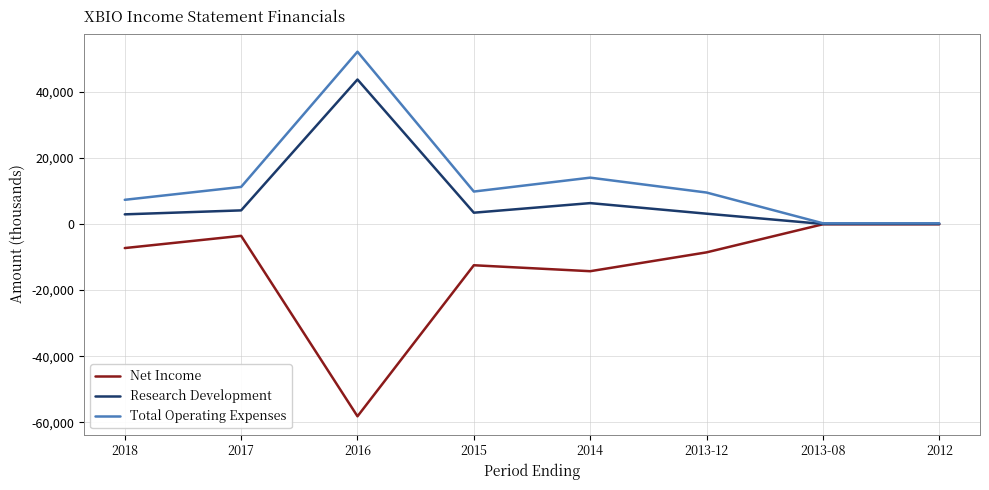

In Research Development, how many points are higher than both neighbors (excluding endpoints)?

2